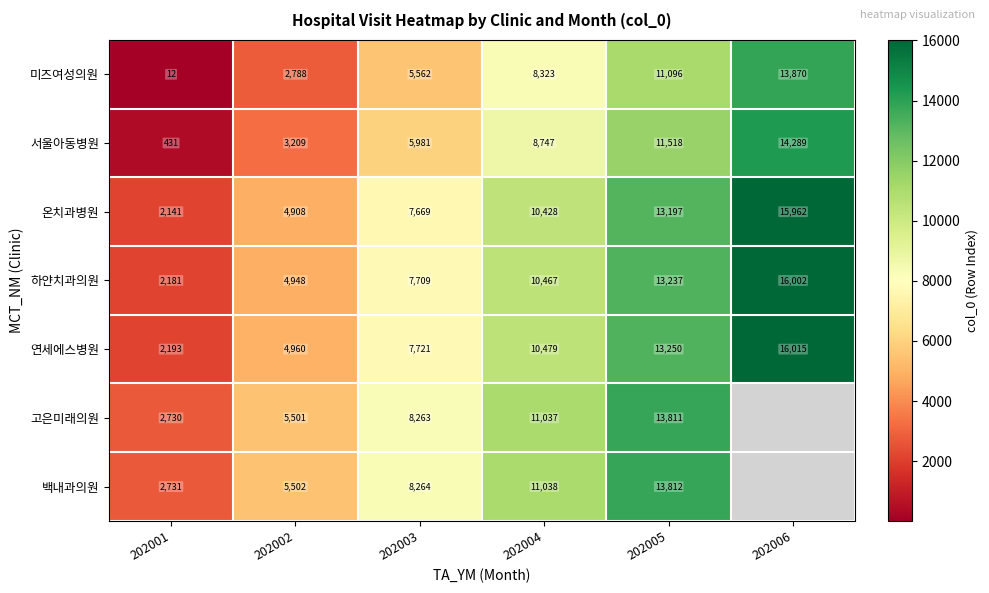

Rank the categories by 서울아동병원 value from highest to lowest.

202006, 202005, 202004, 202003, 202002, 202001